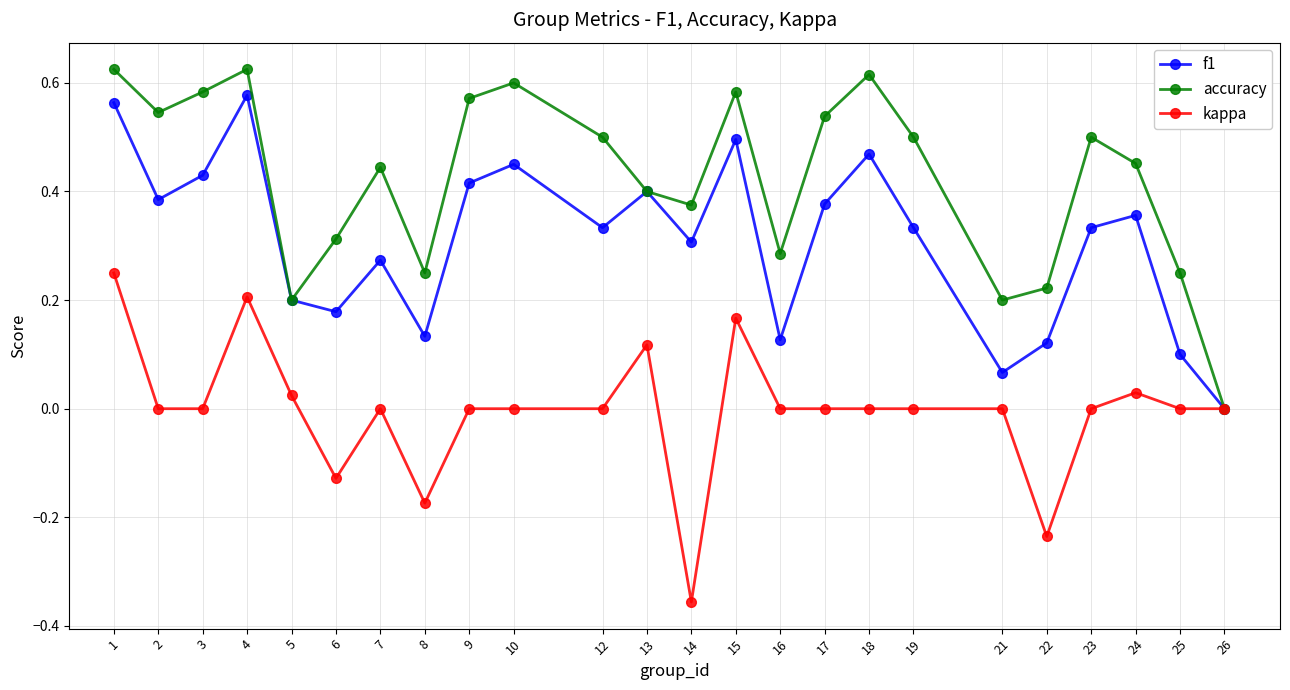

Rank the series by their maximum value, from highest to lowest.

accuracy, f1, kappa